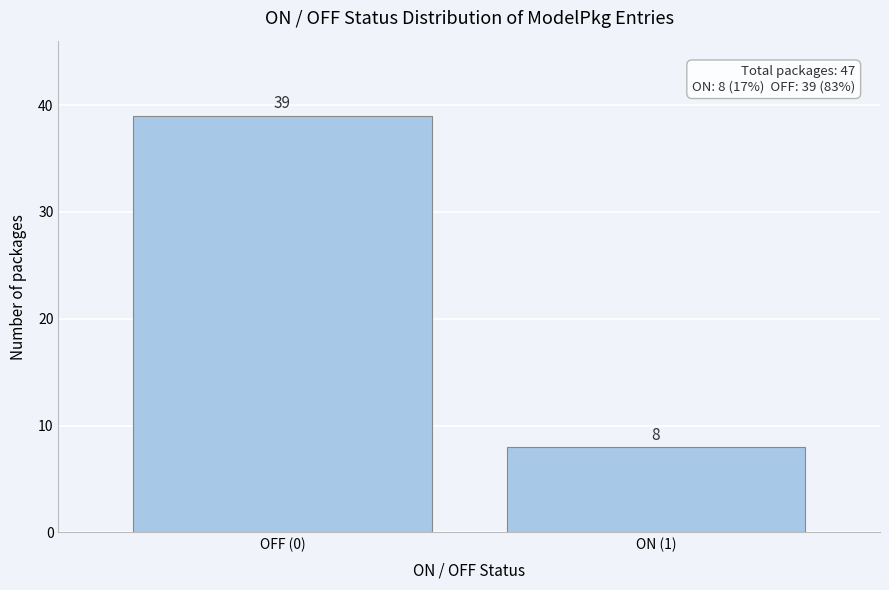

Reading right to left, list all the values displayed in this chart.

ON (1)=8	OFF (0)=39